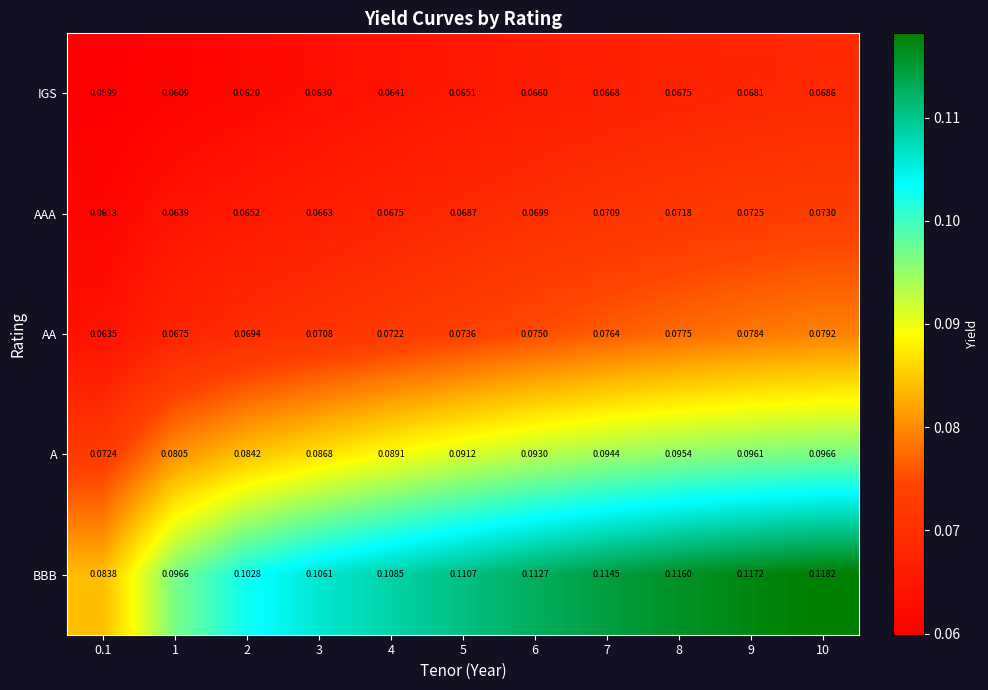

Which series has the largest total across all categories?

BBB